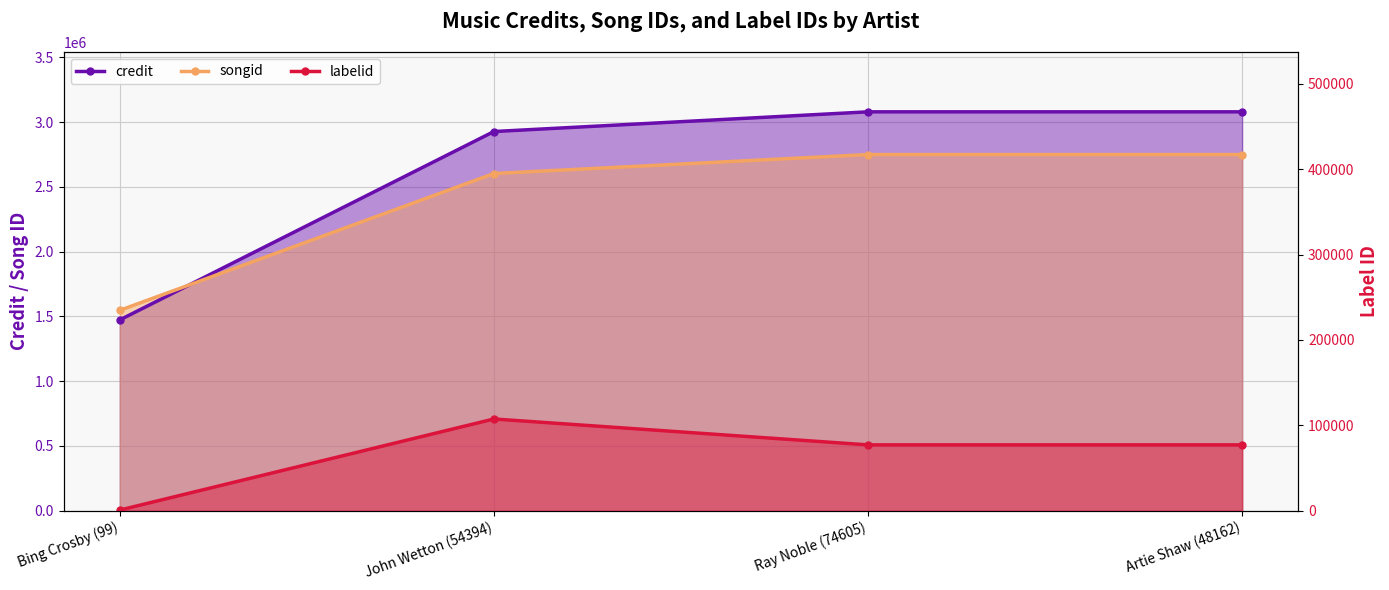

What is the spread (max minus min) of values at Ray Noble (74605)?

3002432